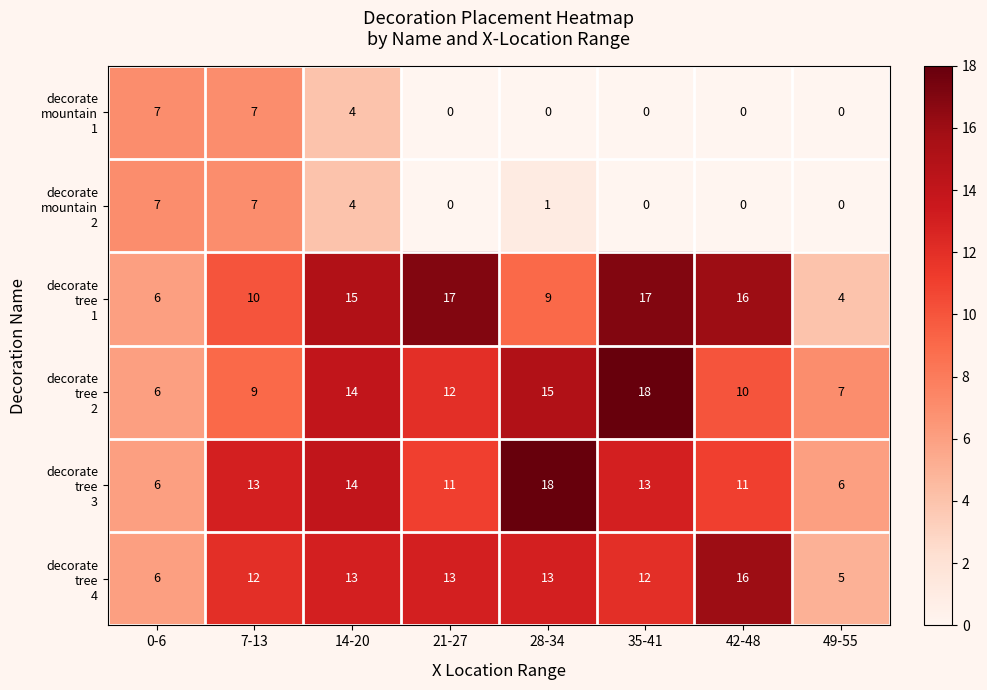

What is the total value across all series at 42-48?

53